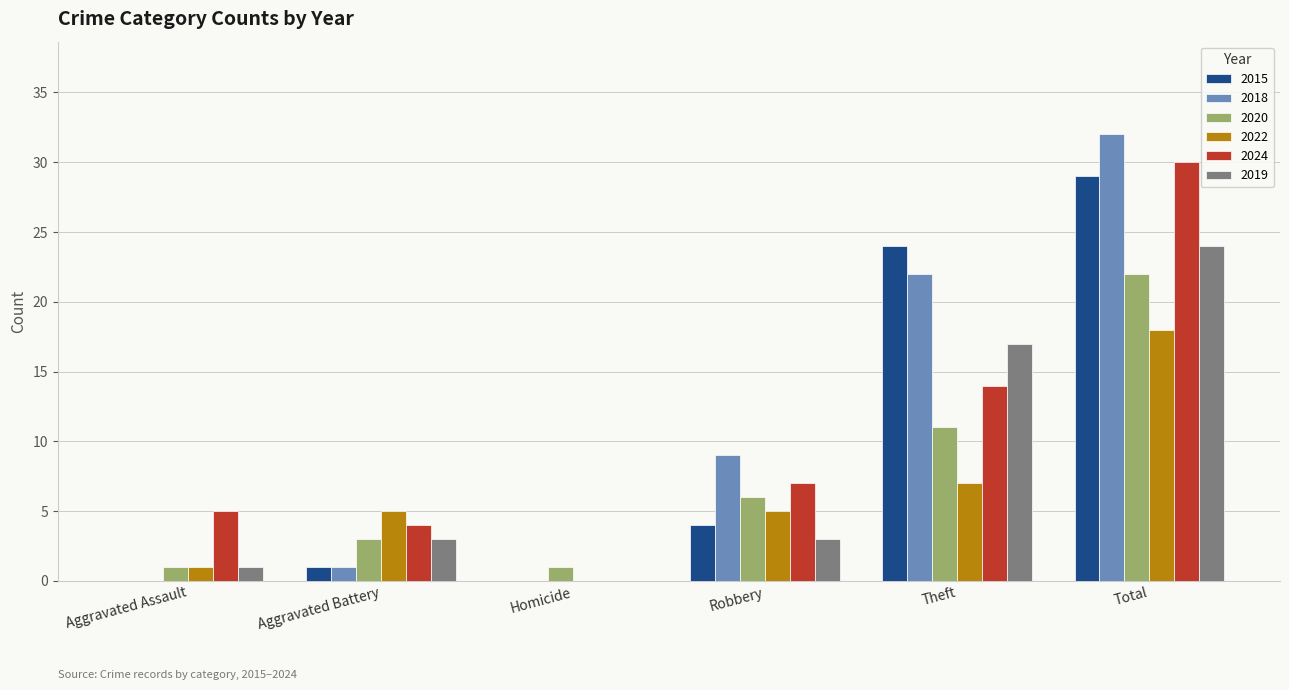

At which label is 2022 closest to 9?

Theft